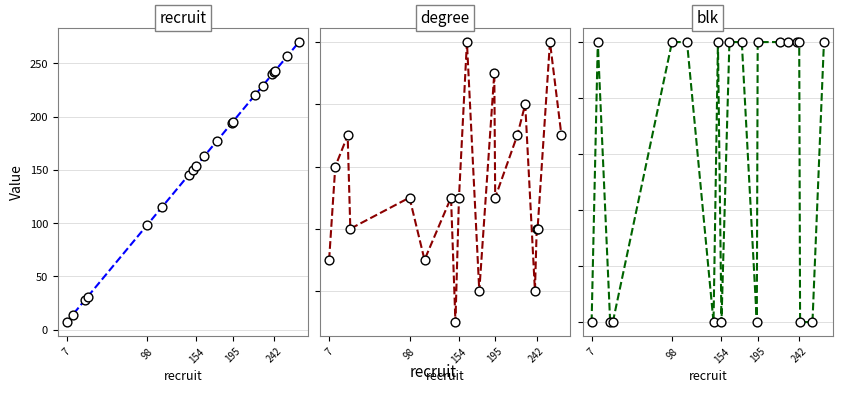

Is the value of blk at 154 greater than the value of recruit at 19?

No